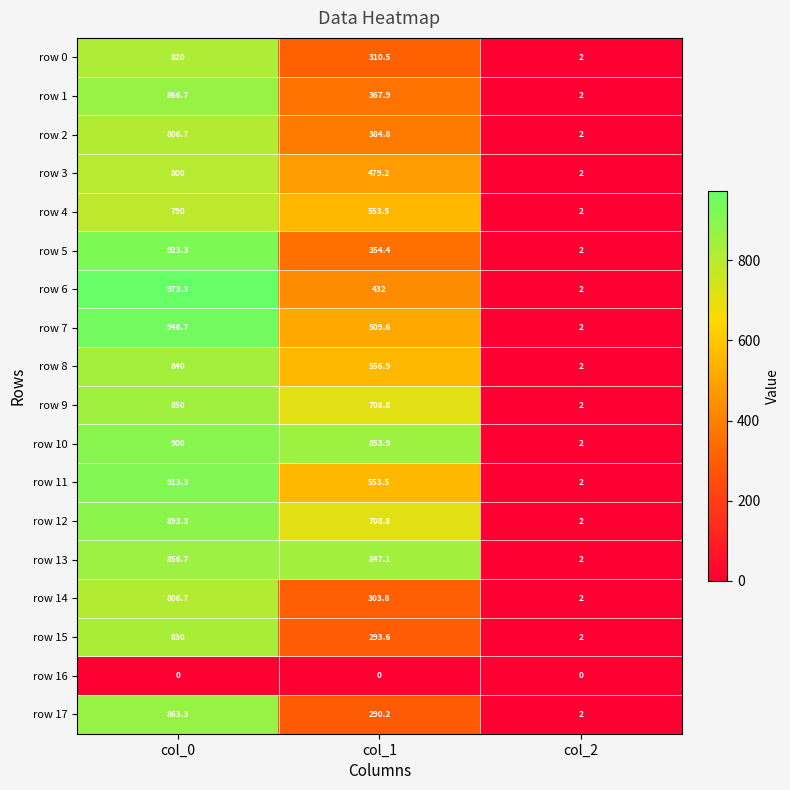

Which series has the largest total across all categories?

row 10